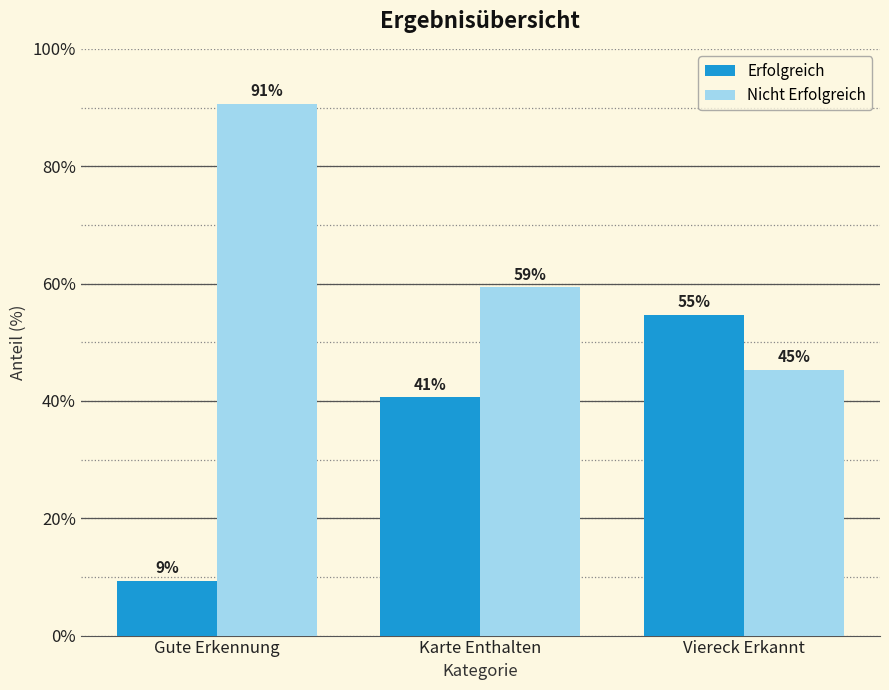

Are the bars grouped side by side (vs. stacked)?

Yes